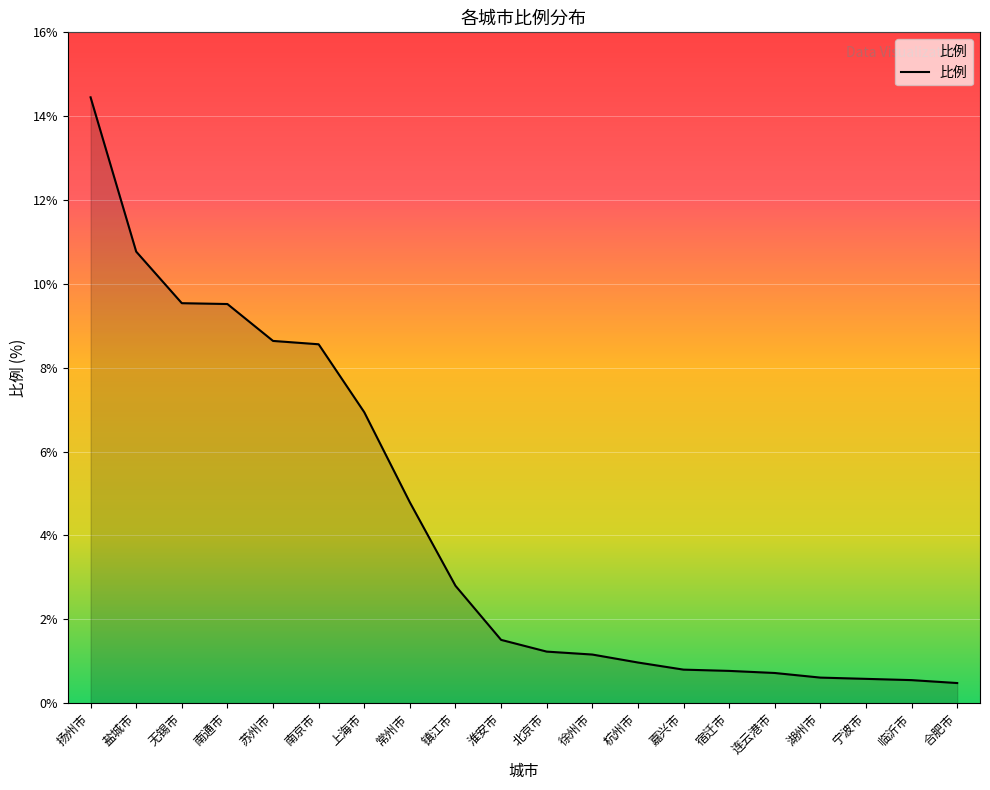

Read the value at 嘉兴市.

0.8